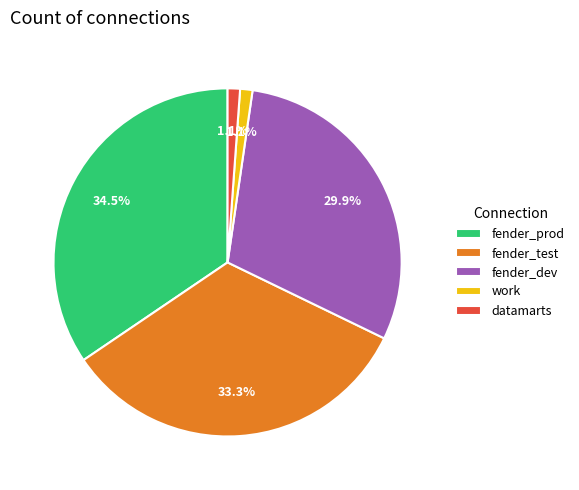

How many segments does this pie chart have?

5